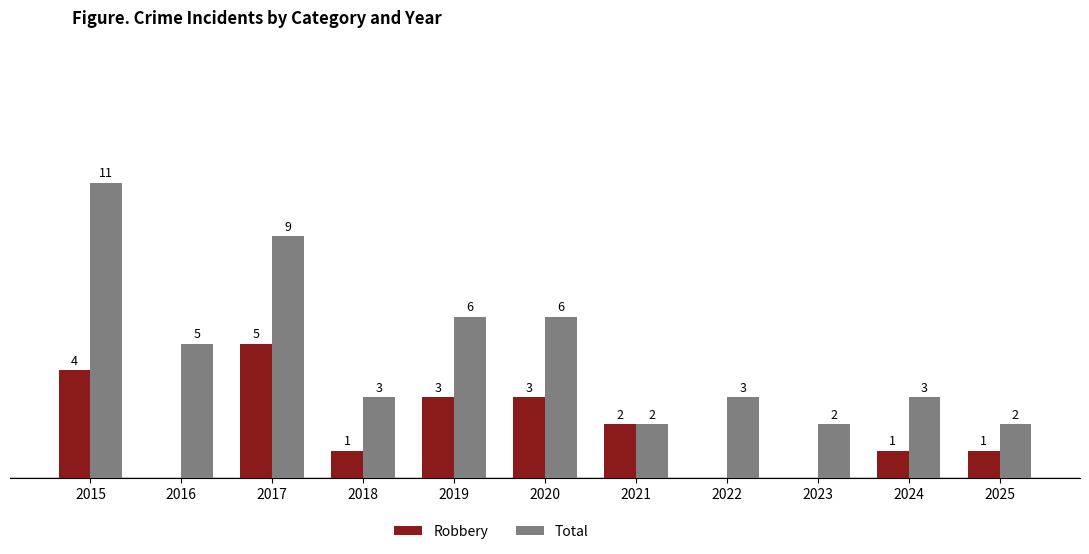

Which series has the largest total across all categories?

Total